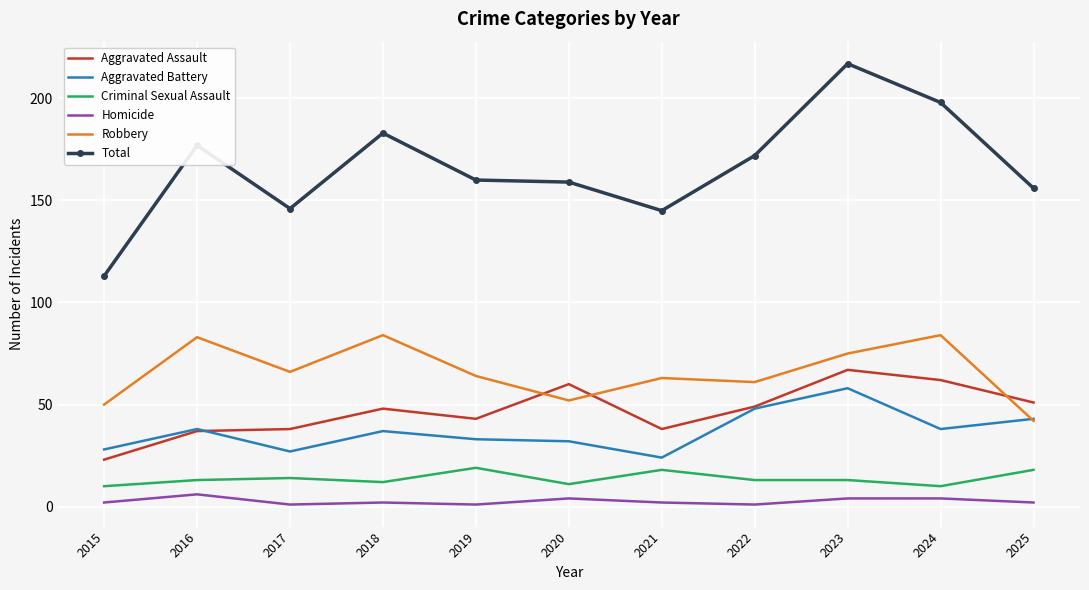

Between 2019 and 2024, which series saw the biggest shift?

Total